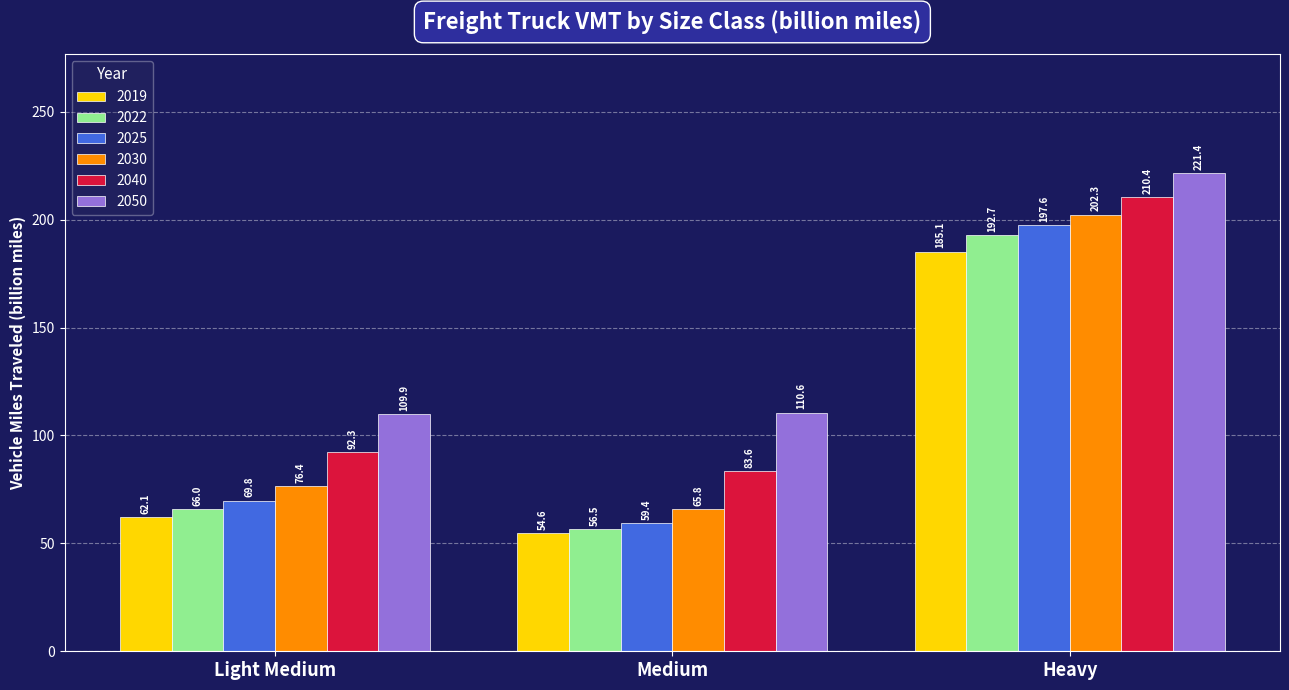

How many bars are there in total?

18